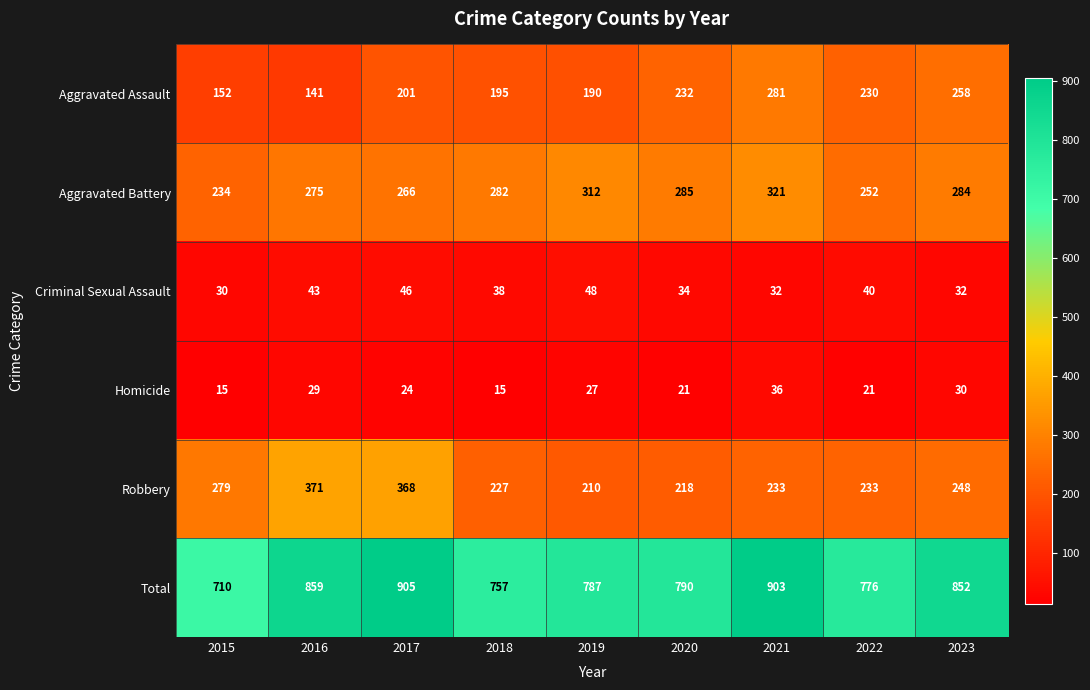

At which label does Aggravated Battery reach its minimum?

2015